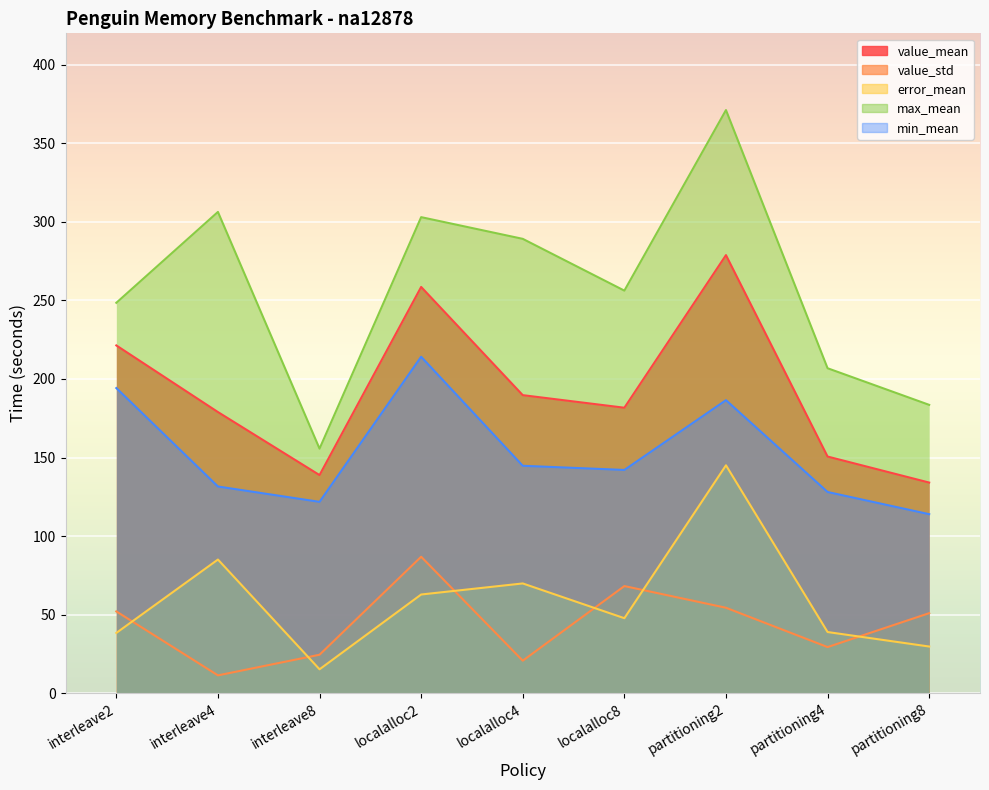

True or false: error_mean has a value of 86.8 at partitioning2.

False